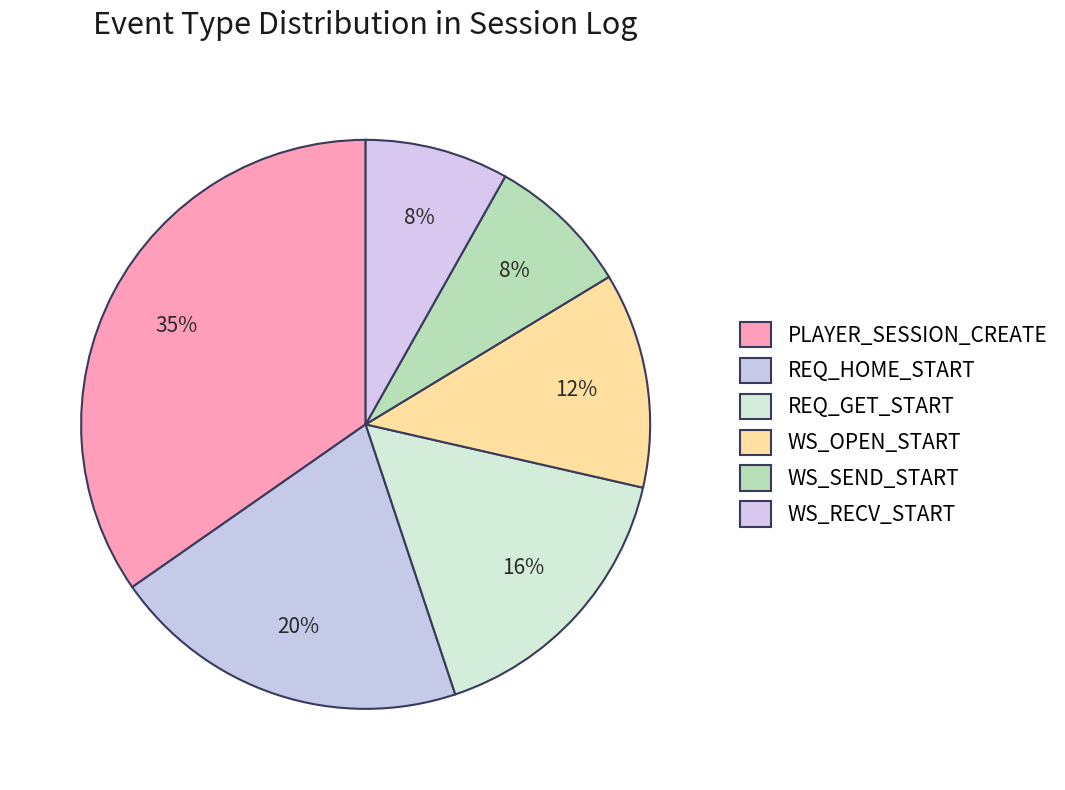

Which category has the biggest portion of the pie?

PLAYER_SESSION_CREATE